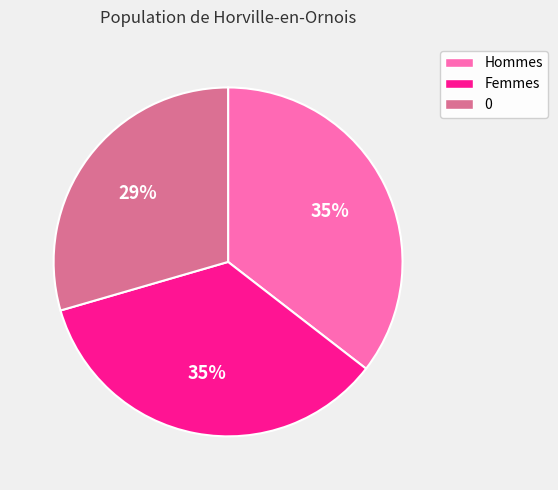

Is there any slice that represents more than half of the pie?

No